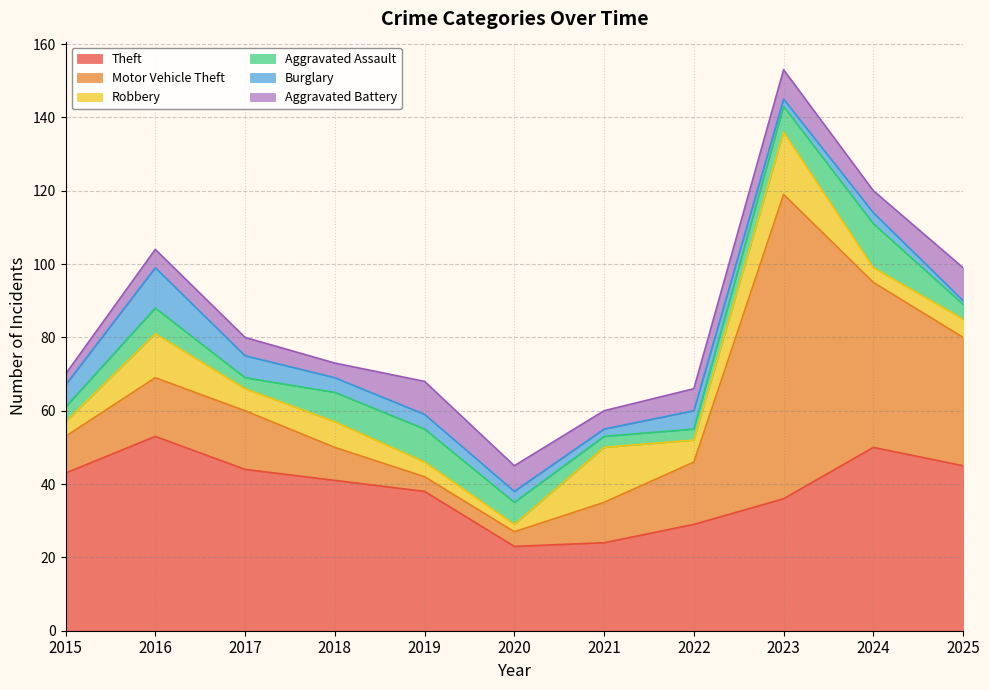

What is the difference between the Motor Vehicle Theft values at 2015 and 2023?

73